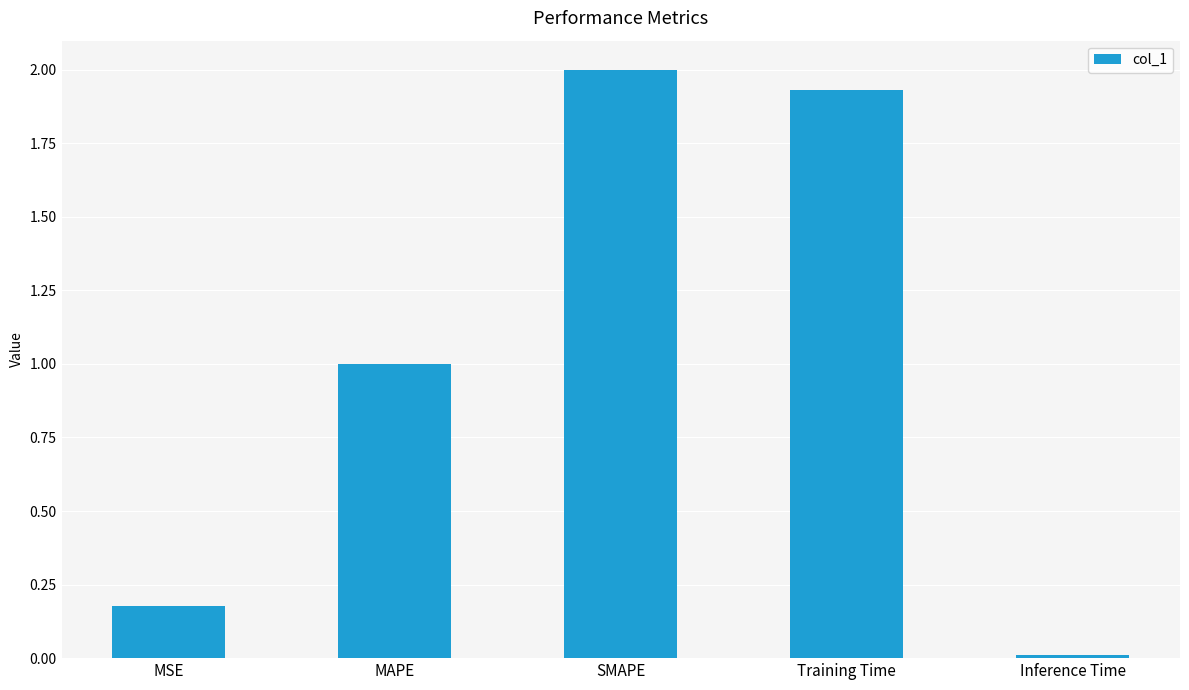

What is the sum of all values?

5.1